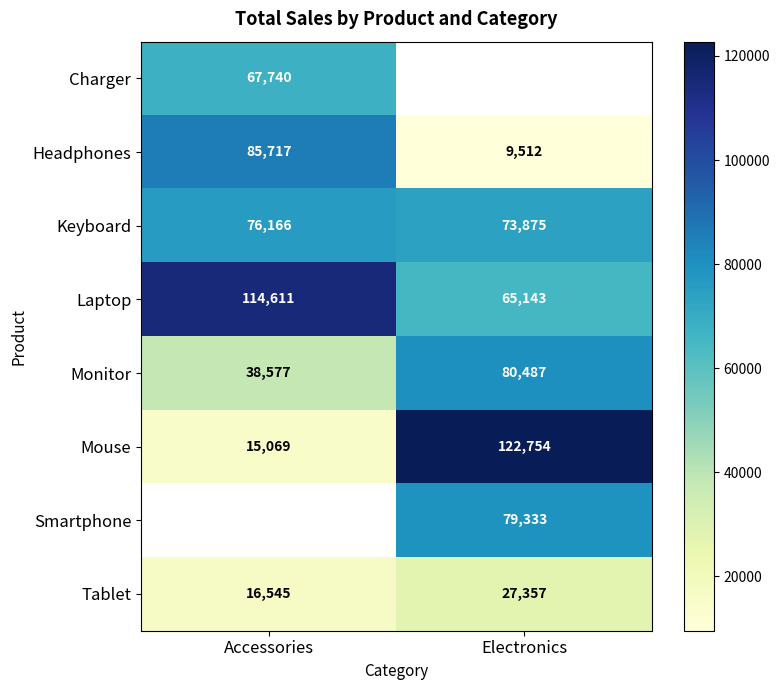

List the labels in order of Mouse value, largest first.

Electronics, Accessories